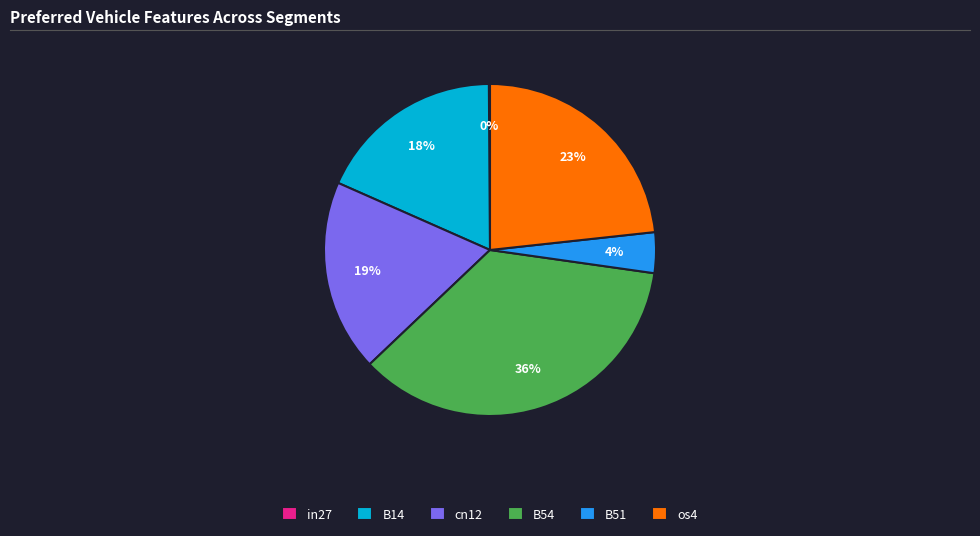

Between B14 and B54, which is larger?

B54